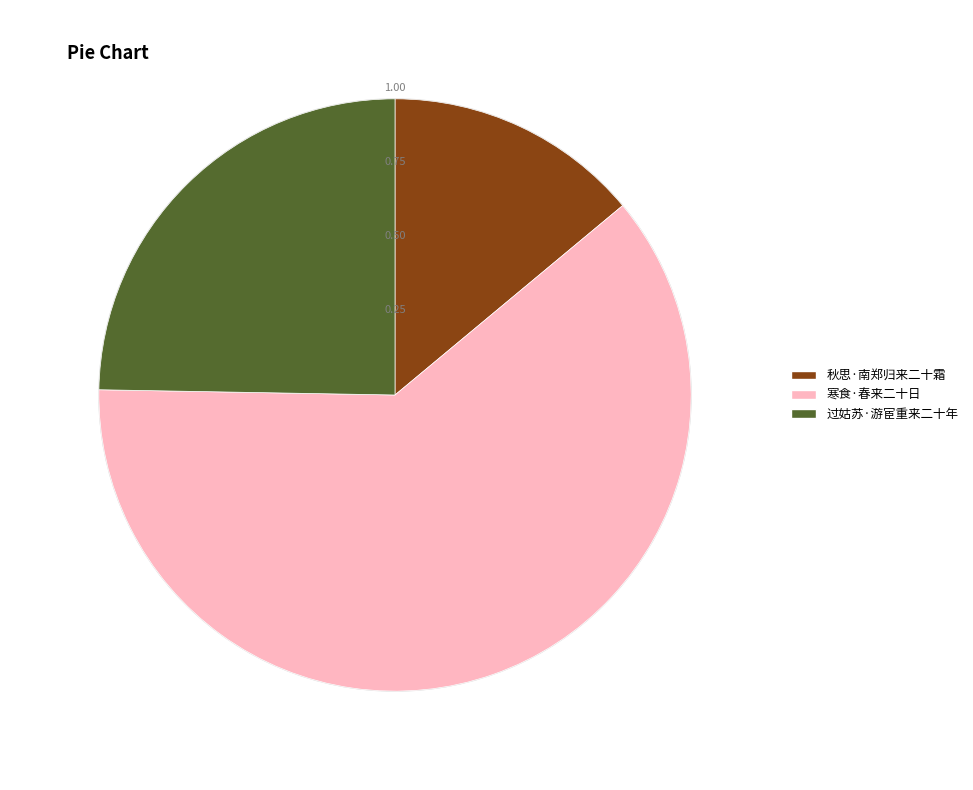

Count the number of slices in the pie.

3